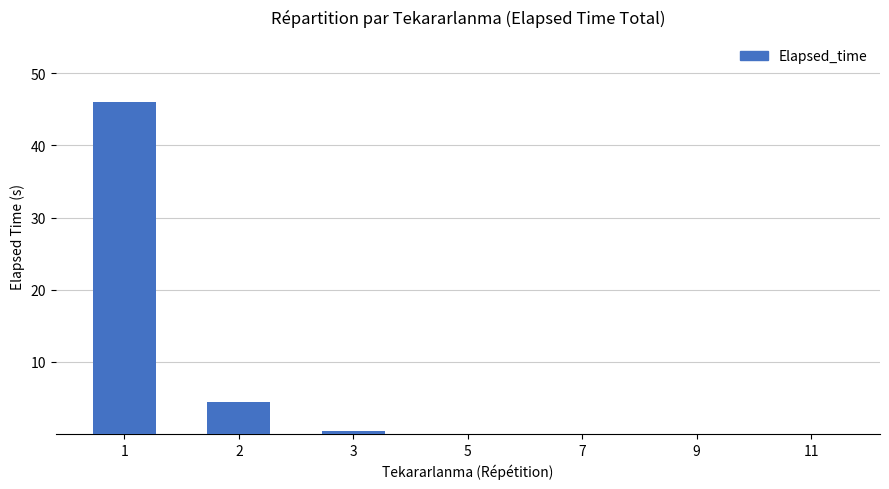

How many categories are shown in the chart?

7